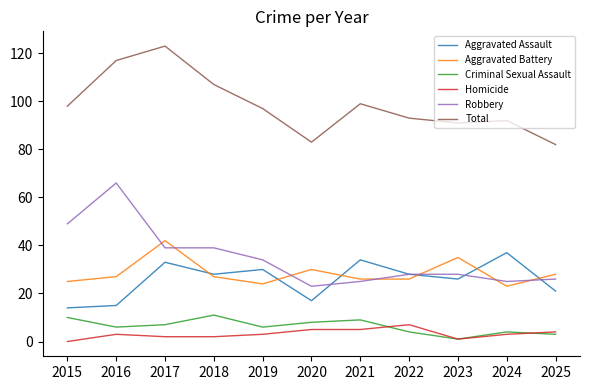

How many categories are shown in the chart?

11